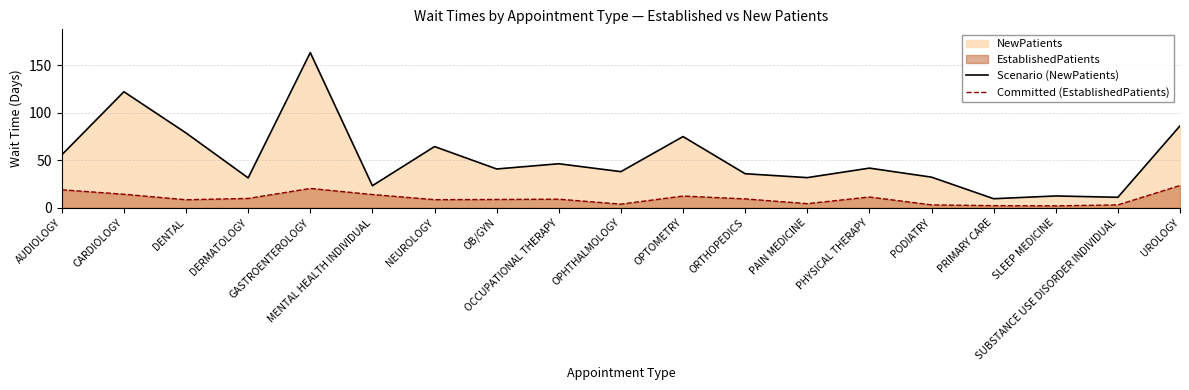

Where is Scenario (NewPatients) nearest to the value 86?

UROLOGY